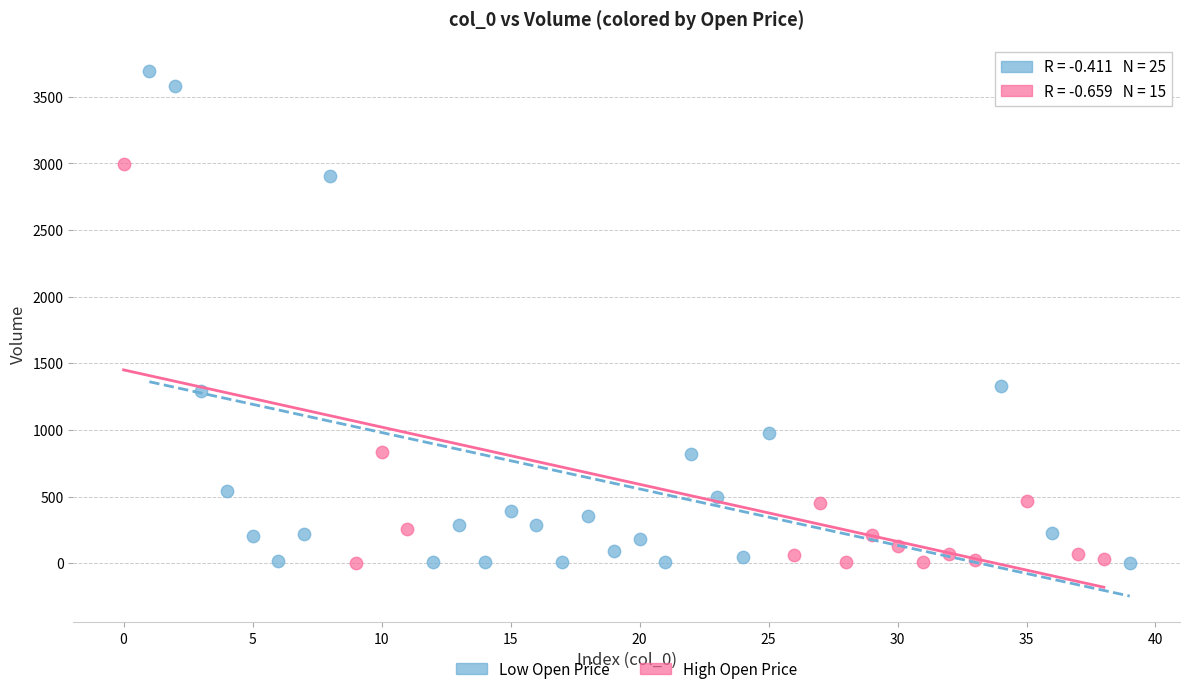

Which series contains the highest Y value?

Low Open Price